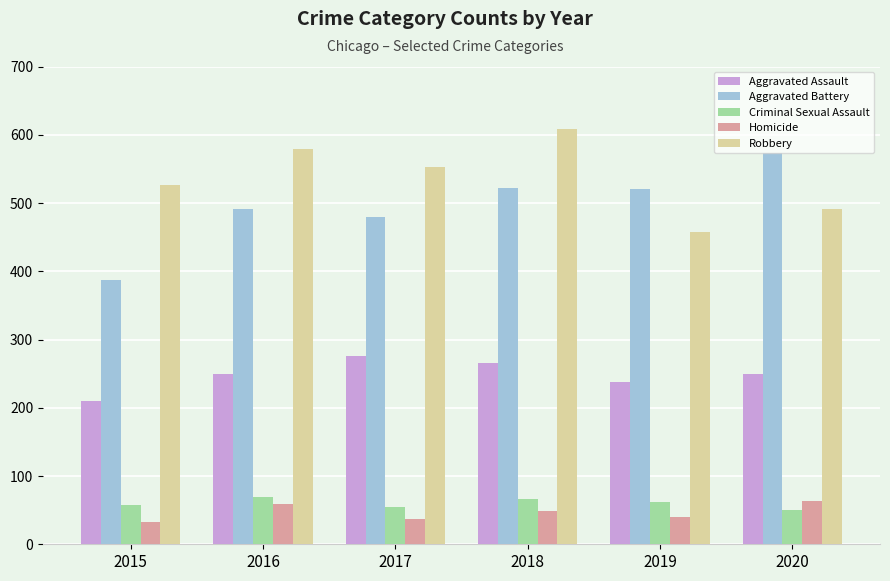

Which series has the largest total across all categories?

Robbery